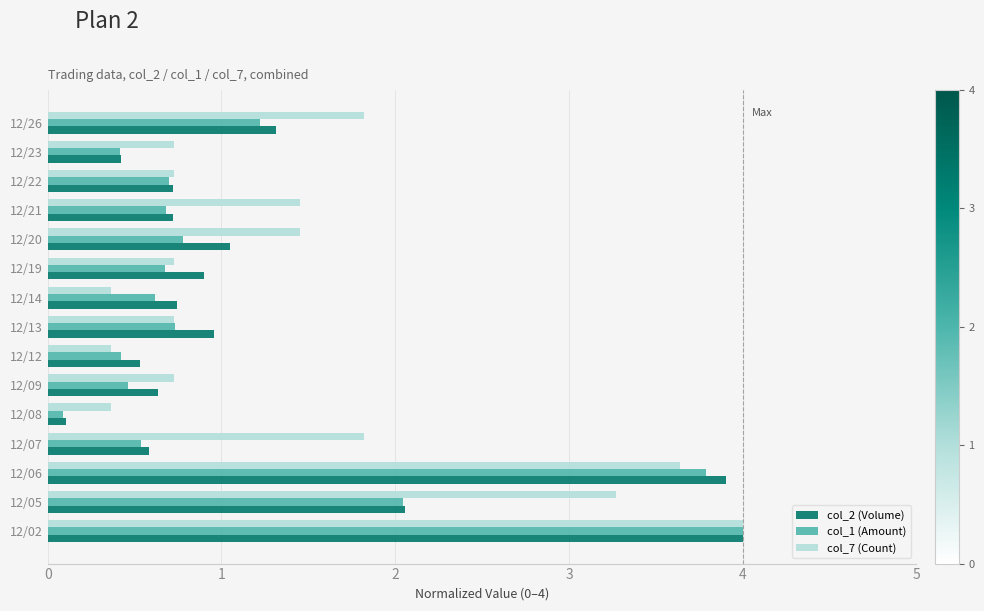

True or false: col_1 (Amount) has a value of 0.7 at 12/12.

False